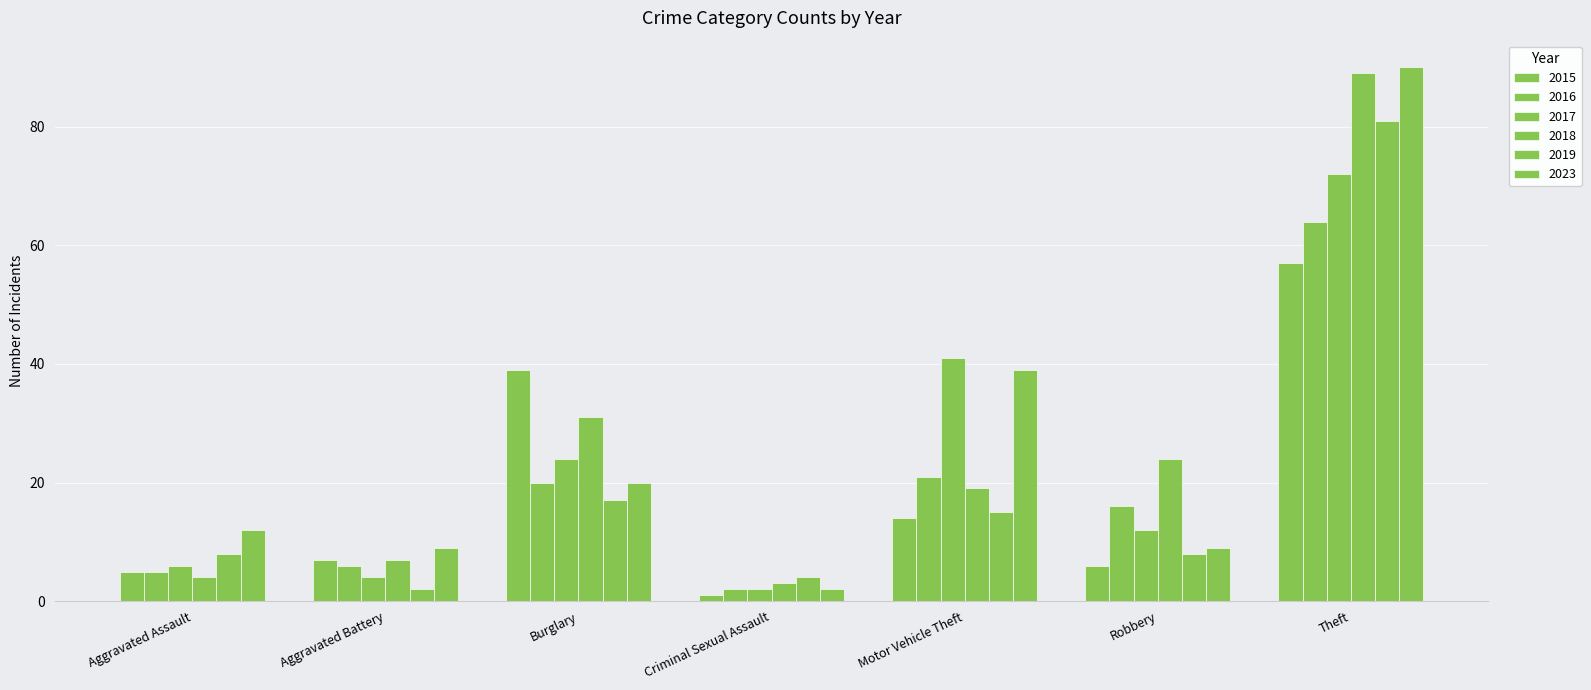

Is the value of 2018 at Robbery greater than the value of 2023 at Aggravated Assault?

Yes